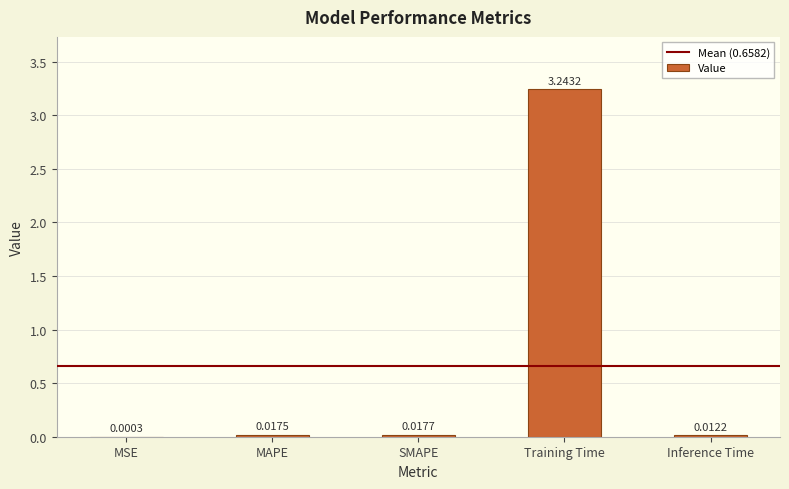

At which label is the value closest to 1?

SMAPE